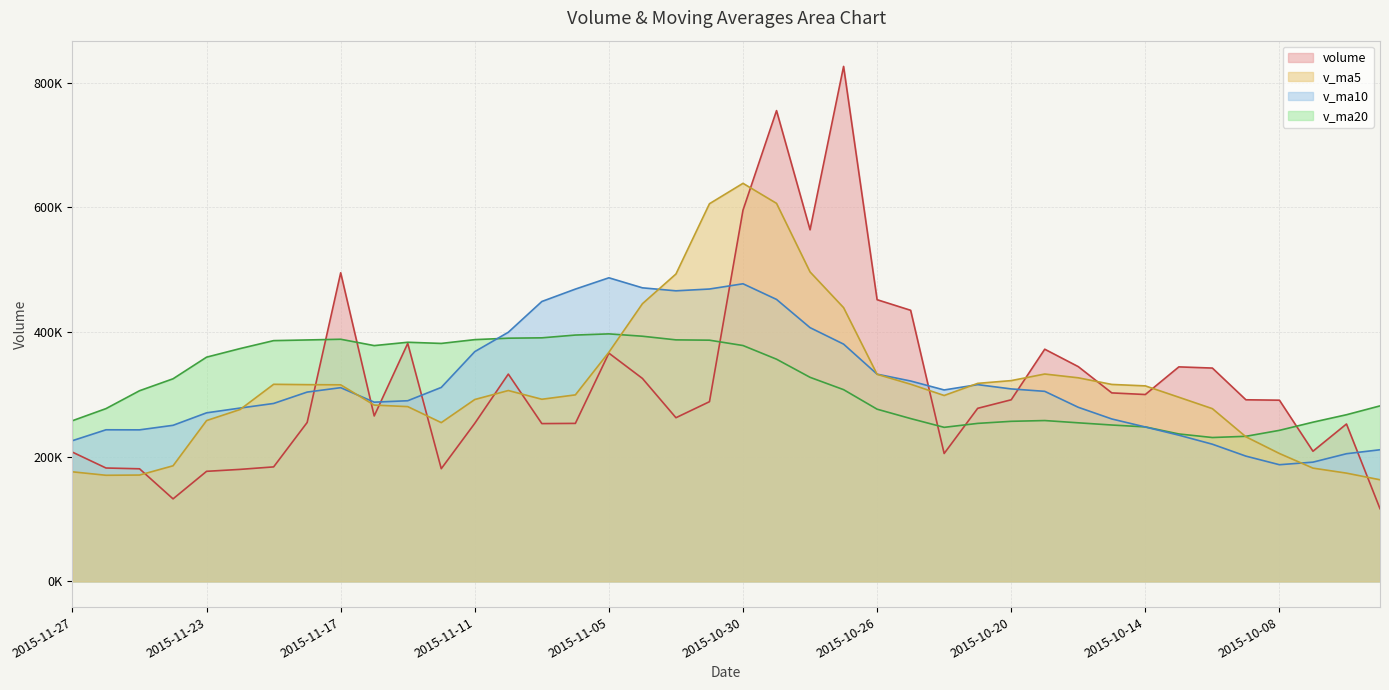

After their last crossing, which series has the higher values: v_ma10 or v_ma5?

v_ma10